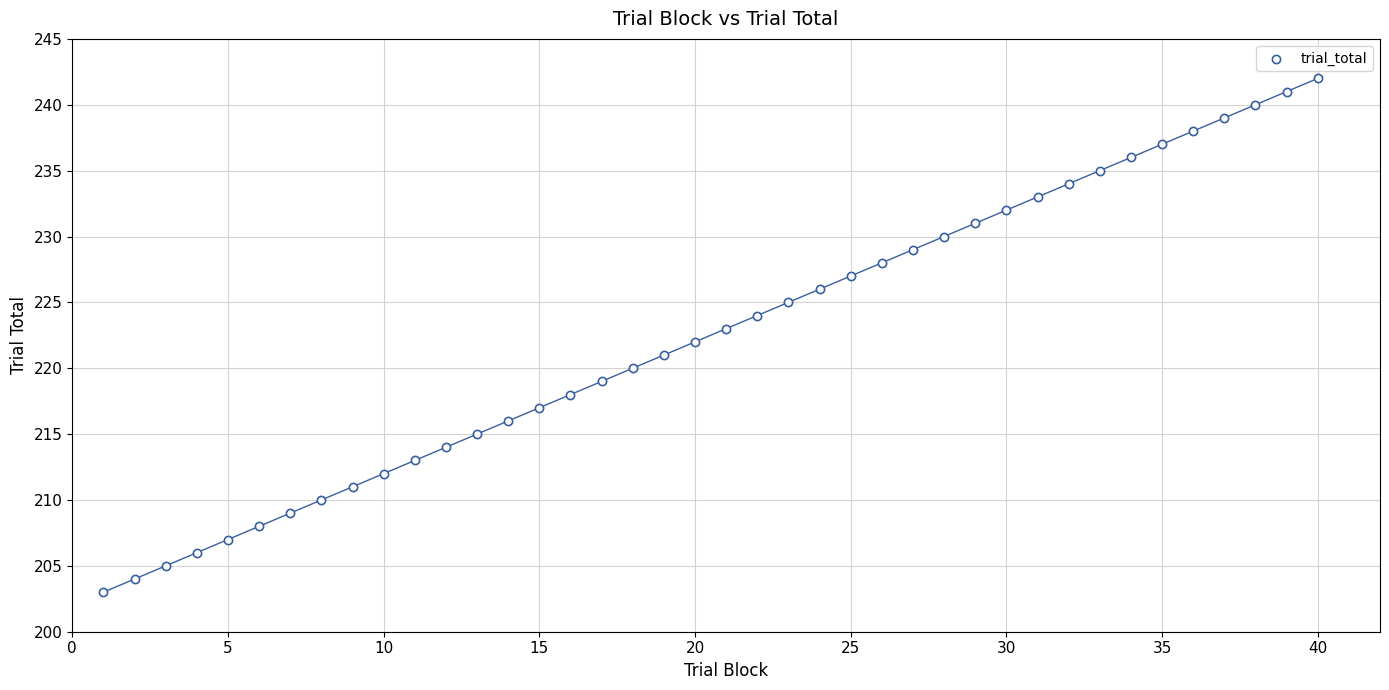

What is the range of X values (max minus min)?

39